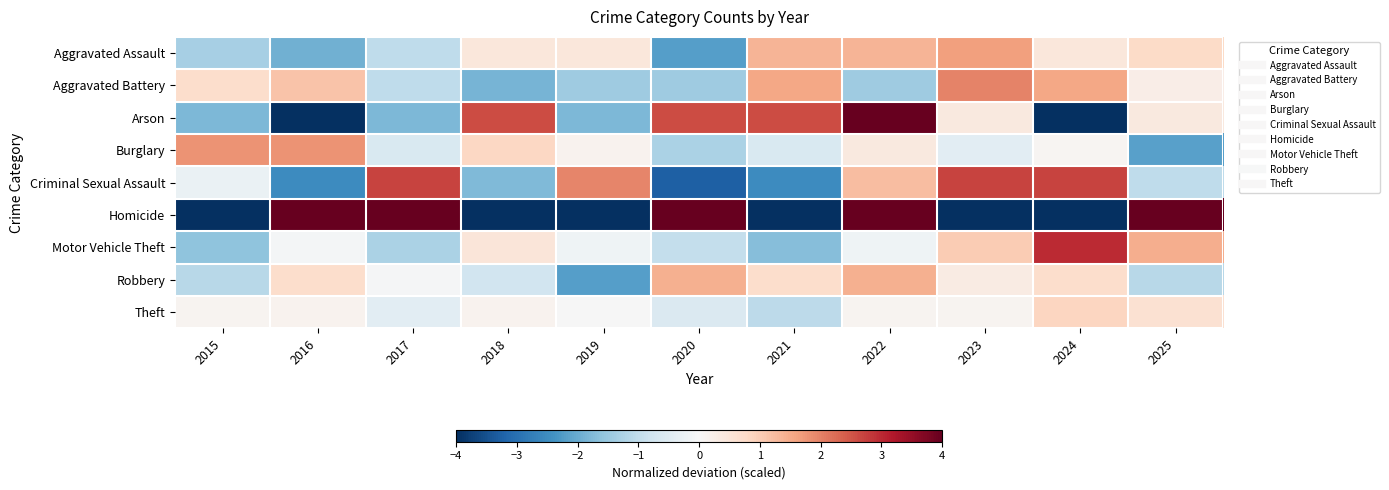

List the series in order of their peak value, lowest first.

Theft, Robbery, Aggravated Assault, Burglary, Aggravated Battery, Criminal Sexual Assault, Motor Vehicle Theft, Arson, Homicide